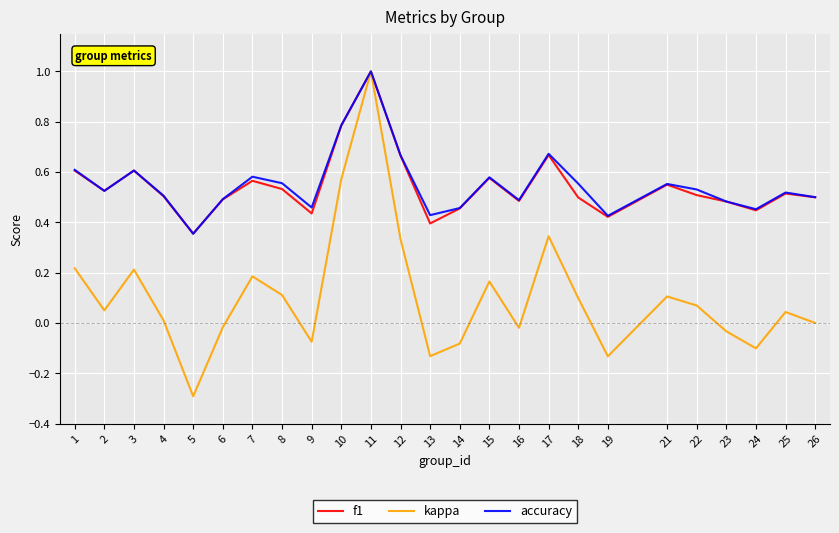

In kappa, how many points are lower than both neighbors (excluding endpoints)?

7